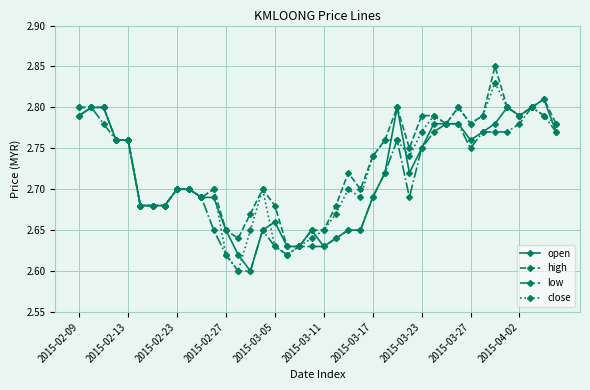

What is the sum of all open values?

108.7